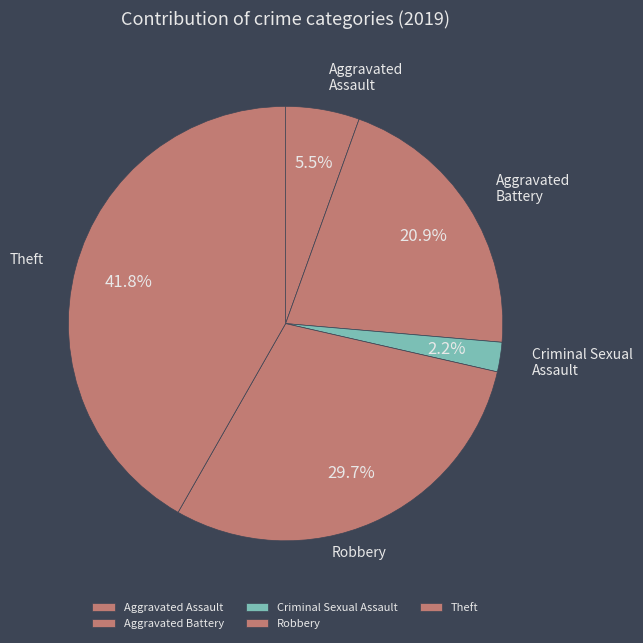

What is the largest slice in the pie chart?

Theft